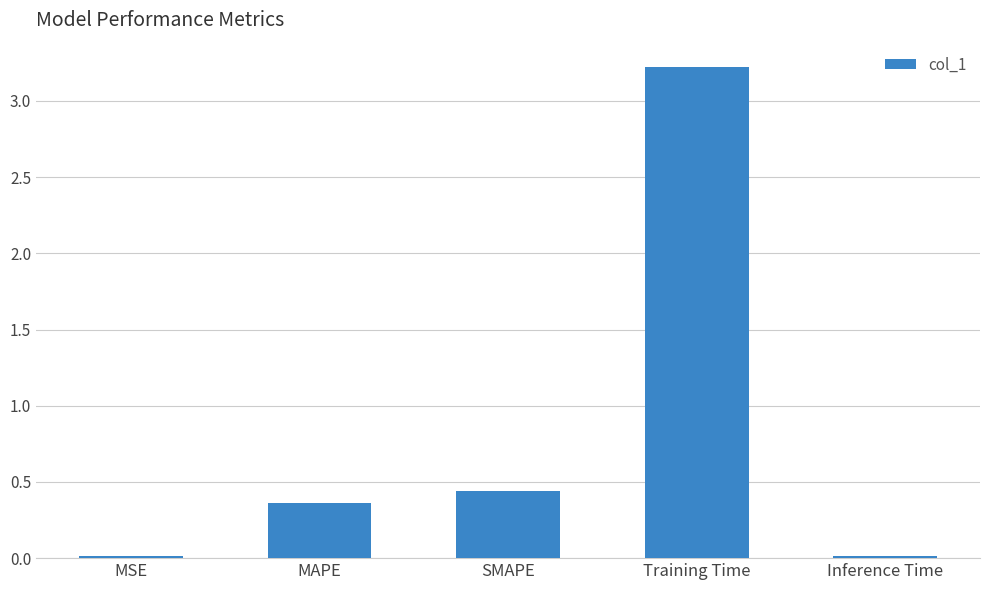

Which has a higher value, Inference Time or Training Time?

Training Time